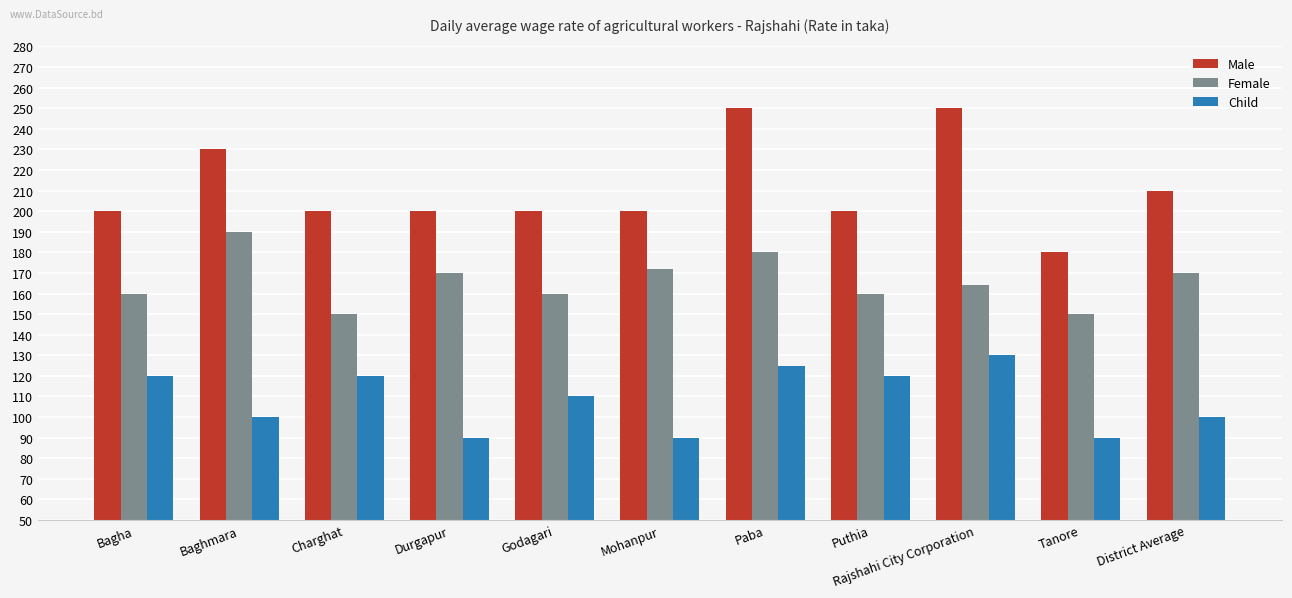

Reading left to right, transcribe all the data shown in this chart.

Male: Bagha=200	Baghmara=230	Charghat=200	Durgapur=200	Godagari=200	Mohanpur=200	Paba=250	Puthia=200	Rajshahi City Corporation=250	Tanore=180	District Average=210
Female: Bagha=160	Baghmara=190	Charghat=150	Durgapur=170	Godagari=160	Mohanpur=172	Paba=180	Puthia=160	Rajshahi City Corporation=164	Tanore=150	District Average=170
Child: Bagha=120	Baghmara=100	Charghat=120	Durgapur=90	Godagari=110	Mohanpur=90	Paba=125	Puthia=120	Rajshahi City Corporation=130	Tanore=90	District Average=100